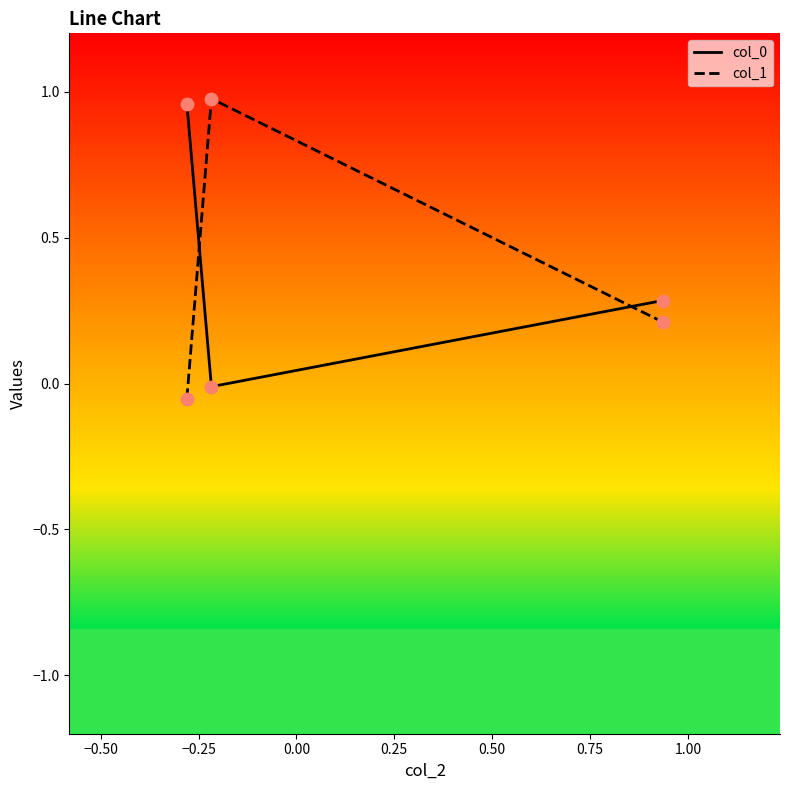

What is the average value of the col_1 series?

0.4